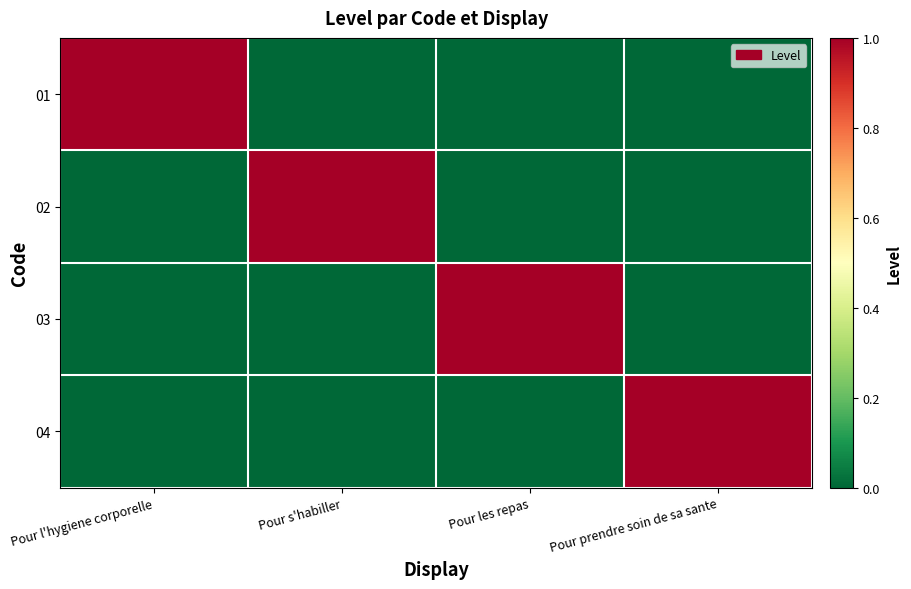

Which series has the largest total across all categories?

01